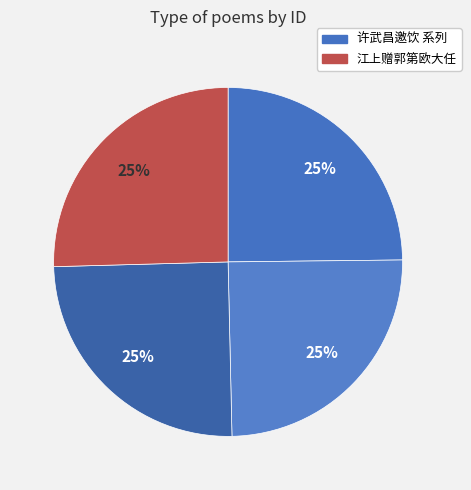

Count the number of slices in the pie.

4